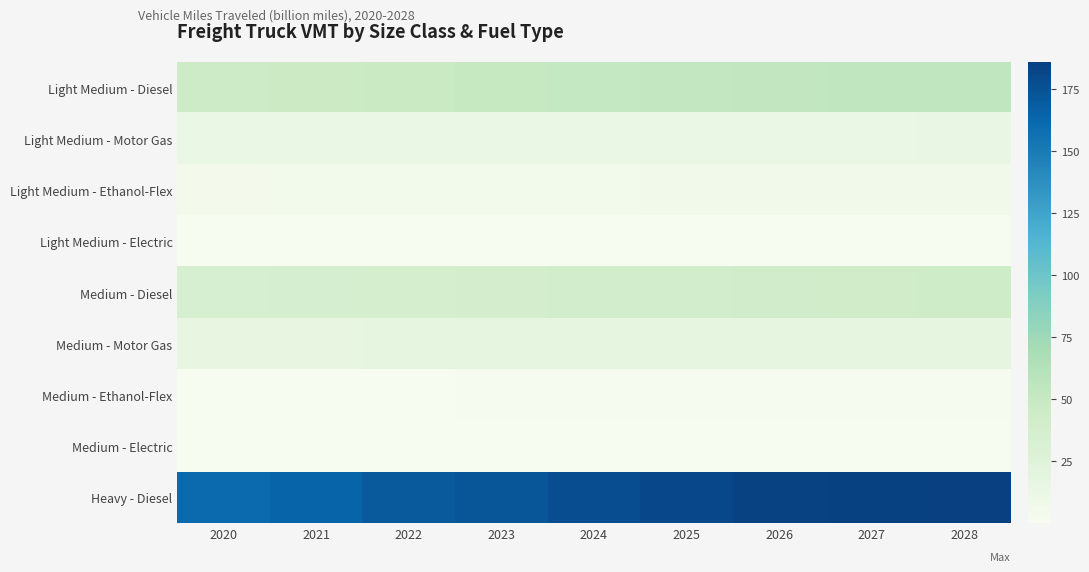

Between 2021 and 2020, which is larger?

2021